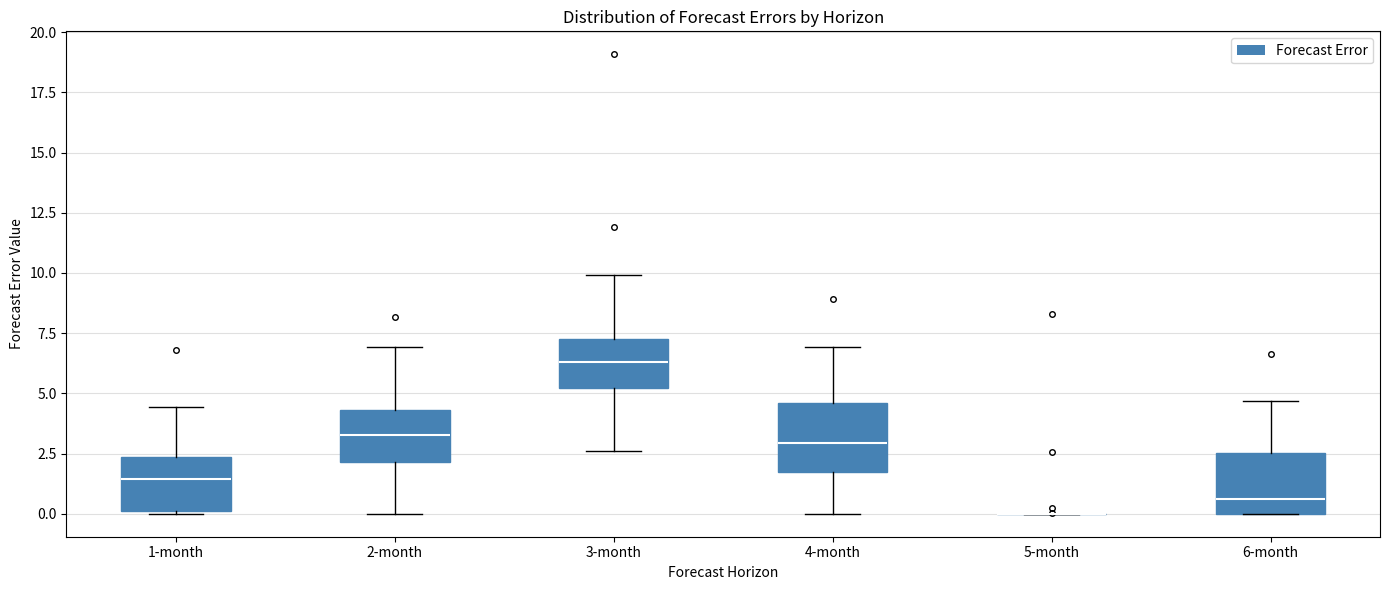

Where does the lower whisker of the box for 2-month end on the y-axis? The values are not printed on the chart, so give them approximately, as read against the axis.

0.0